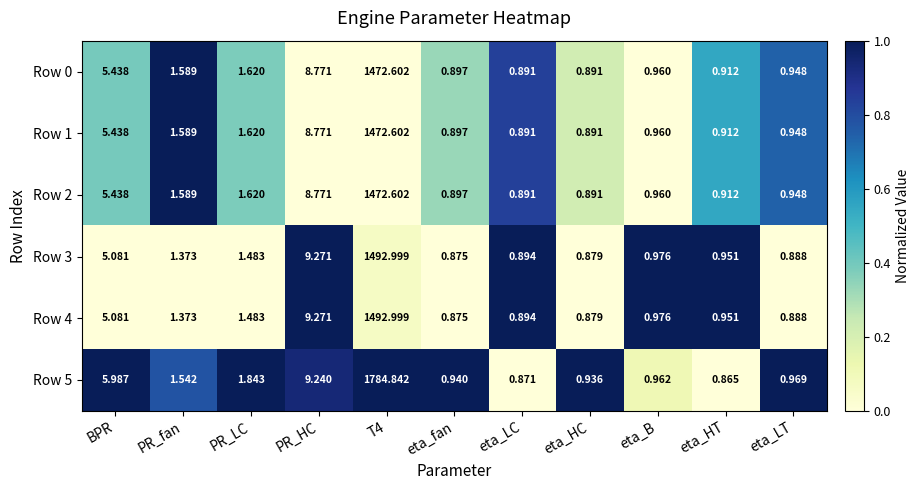

Where is Row 3 nearest to the value 746?

PR_HC